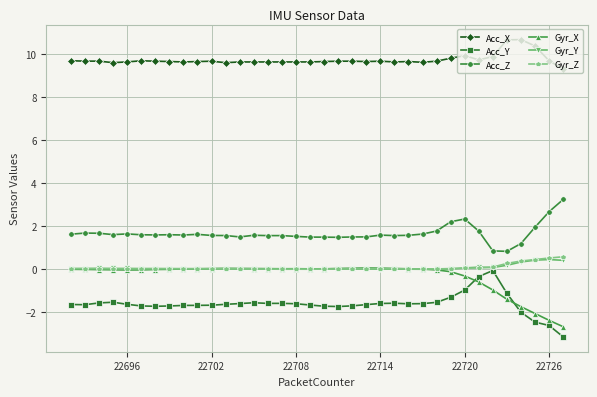

In Gyr_X, how many points are higher than both neighbors (excluding endpoints)?

2